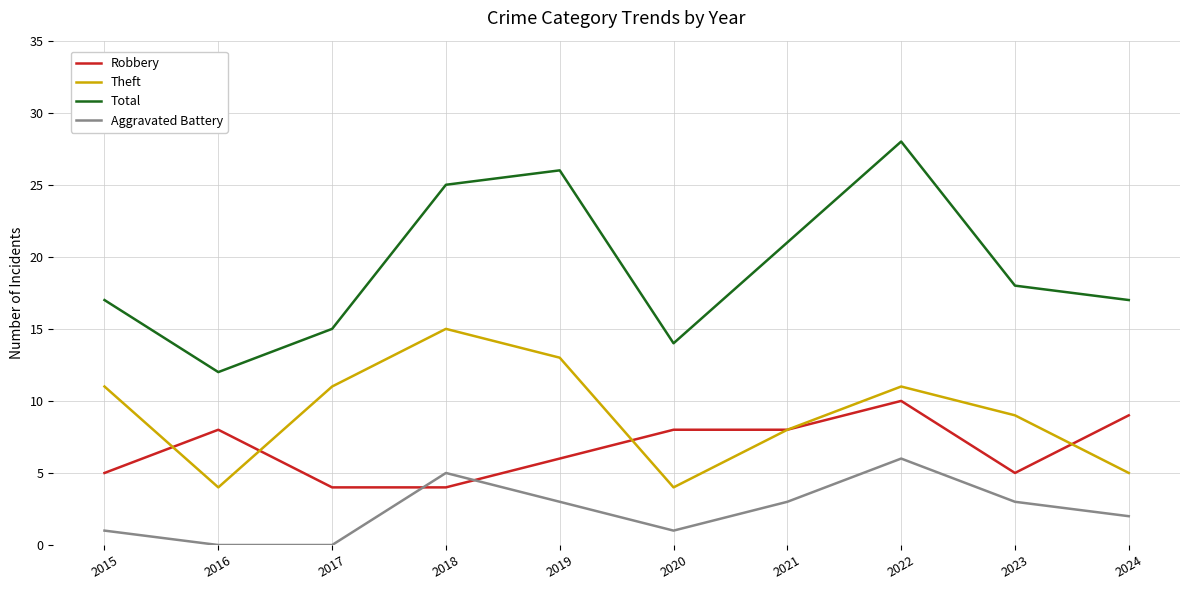

At how many categories does at least one series exceed 27?

1